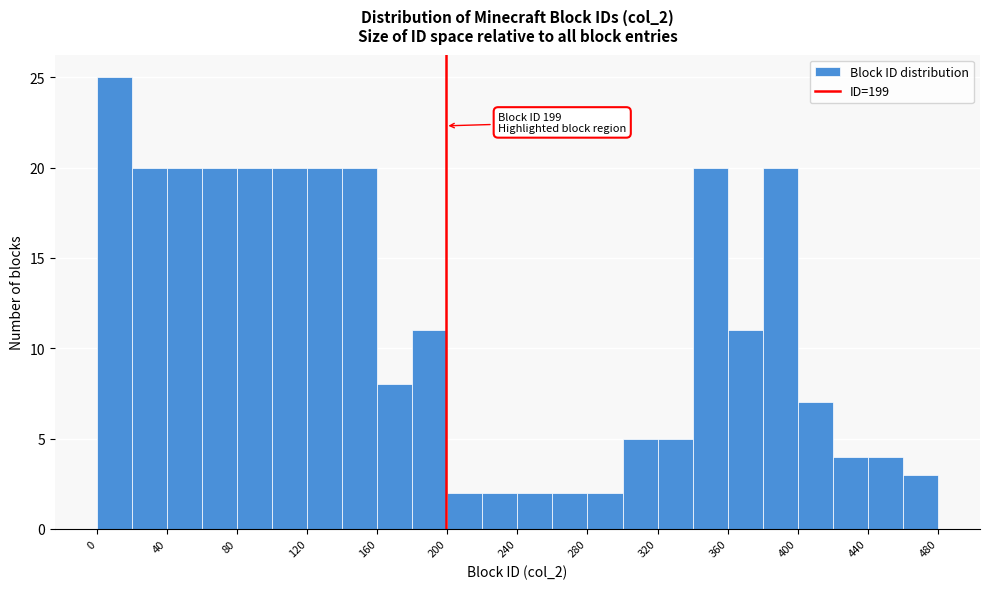

Which range on the x-axis has the tallest bar?

0 to 20